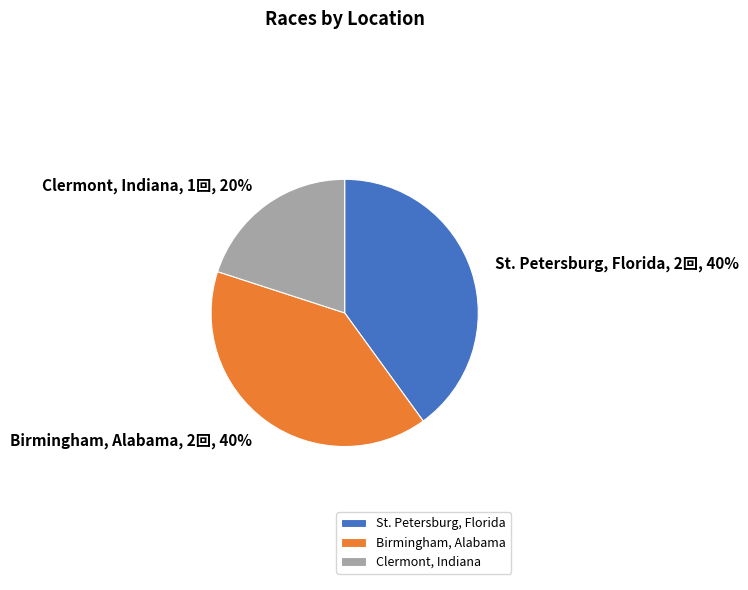

What percentage is the Birmingham, Alabama slice, to the nearest percent?

40%